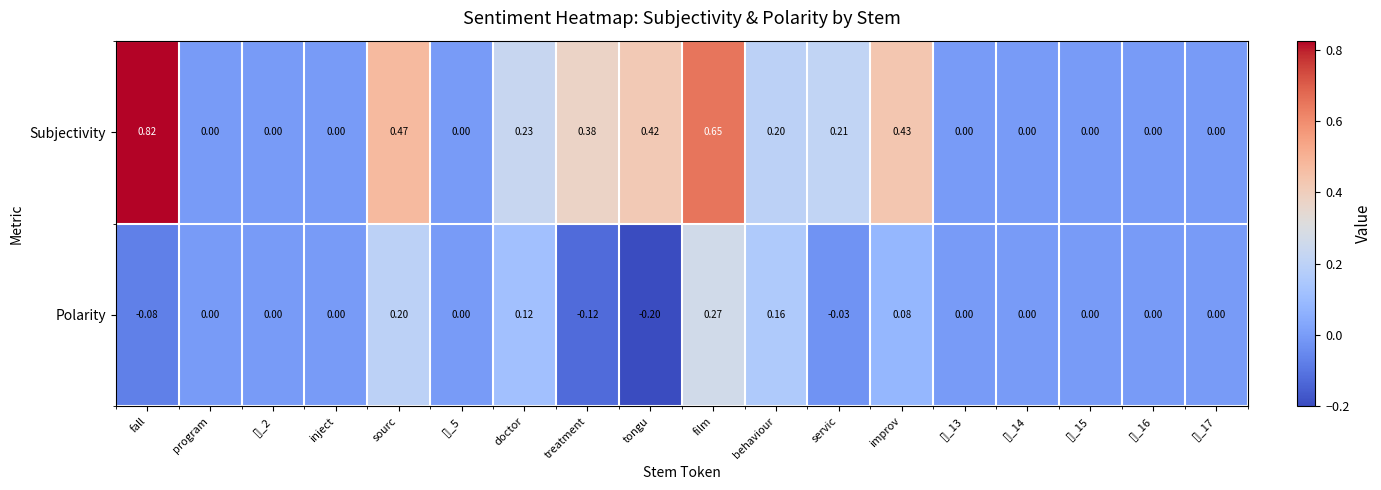

Which series has the largest range (max minus min)?

Subjectivity